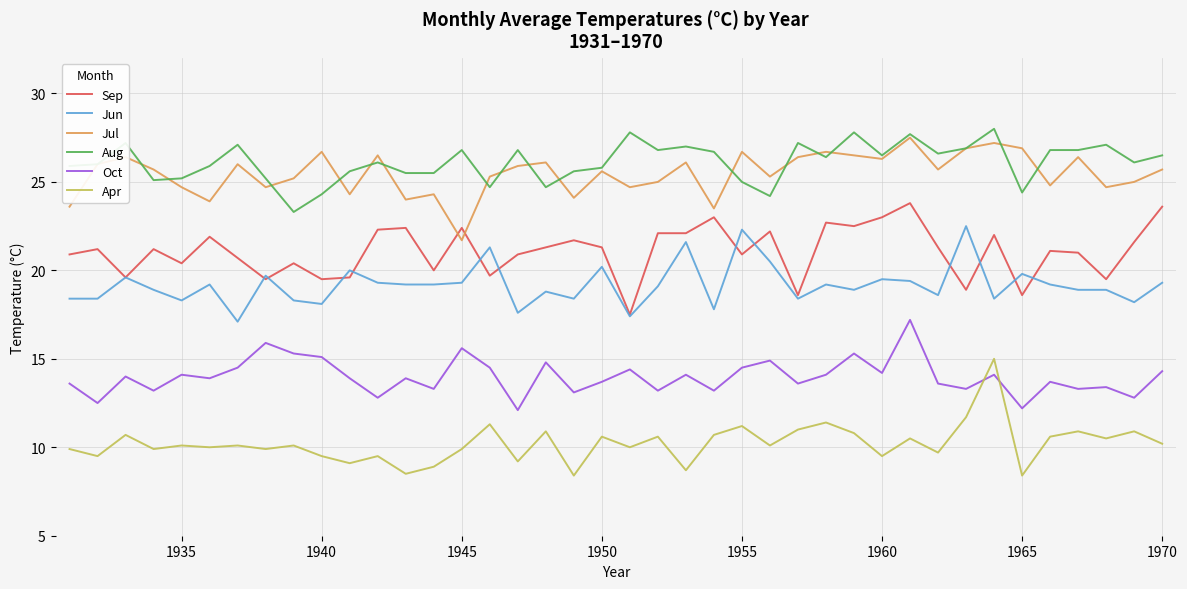

True or false: Aug and Sep cross at least once.

False